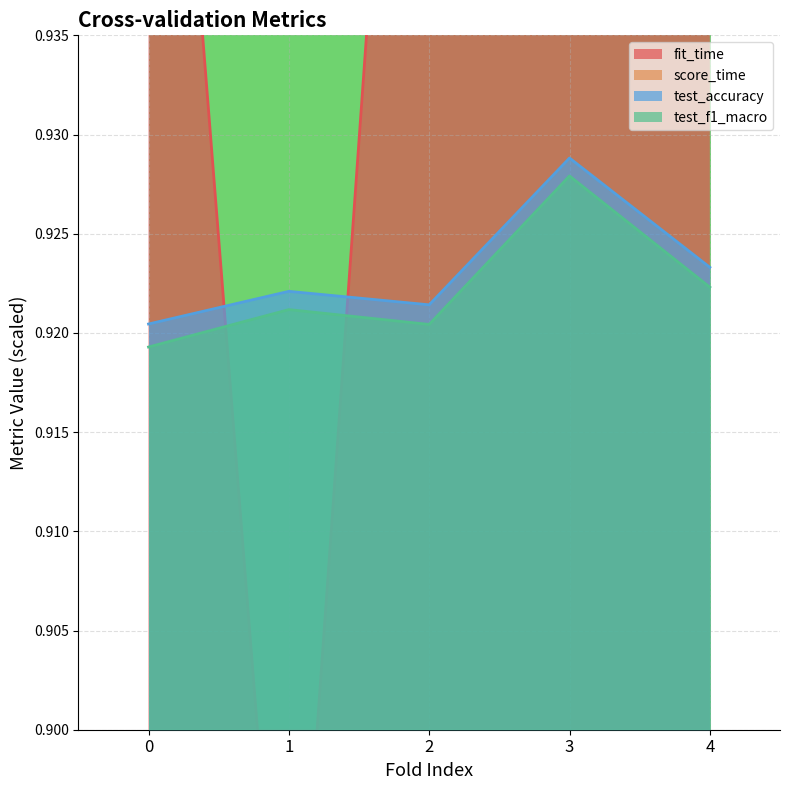

What is the sum of all fit_time values?

4.8